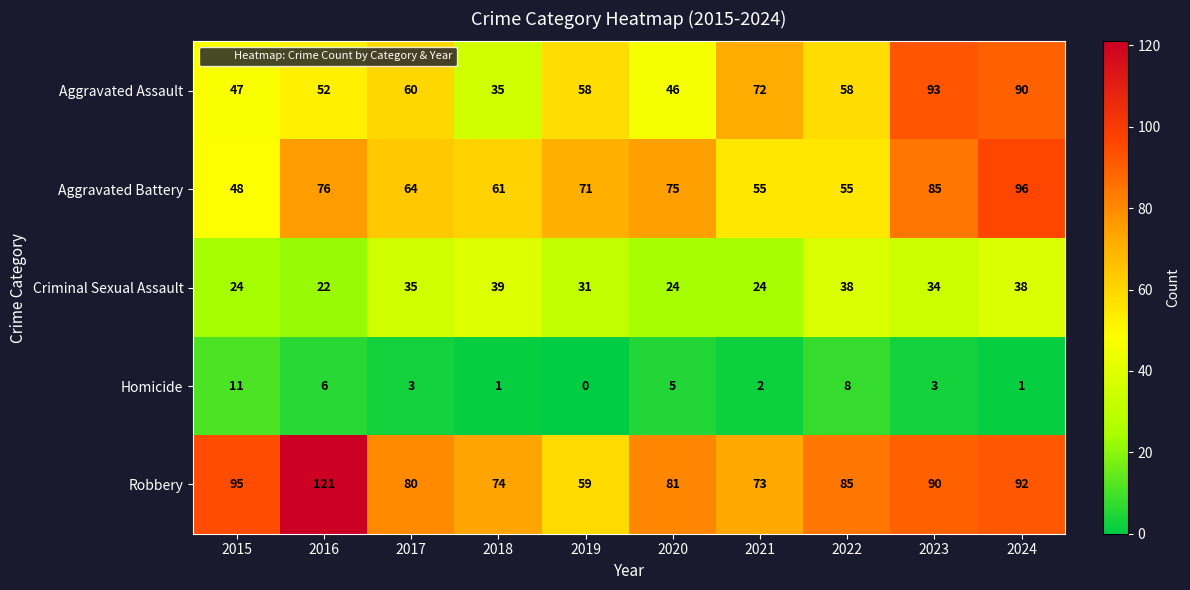

Rank the series by their maximum value, from highest to lowest.

Robbery, Aggravated Battery, Aggravated Assault, Criminal Sexual Assault, Homicide